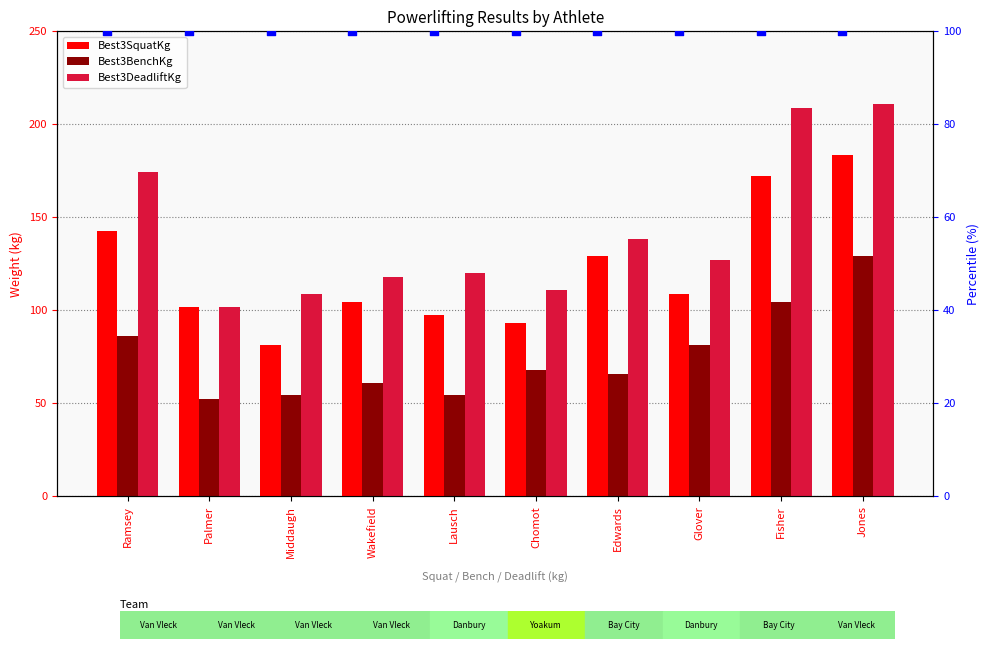

Which series has the widest spread of Y values?

Best3DeadliftKg